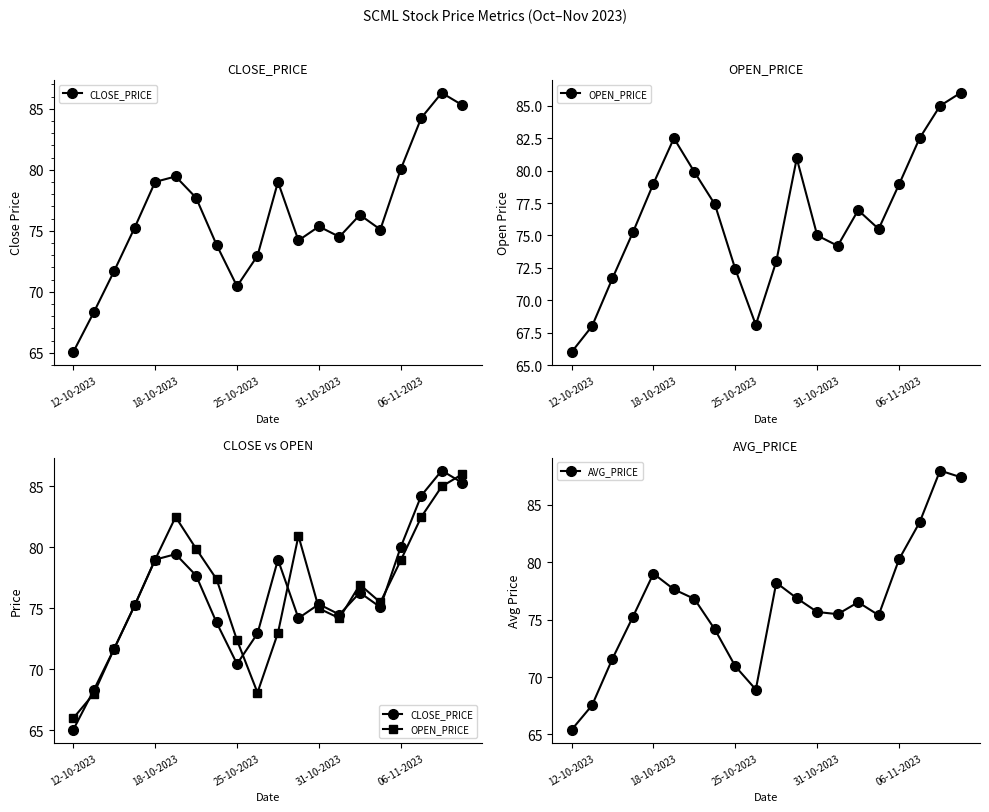

Which series has the largest range (max minus min)?

AVG_PRICE